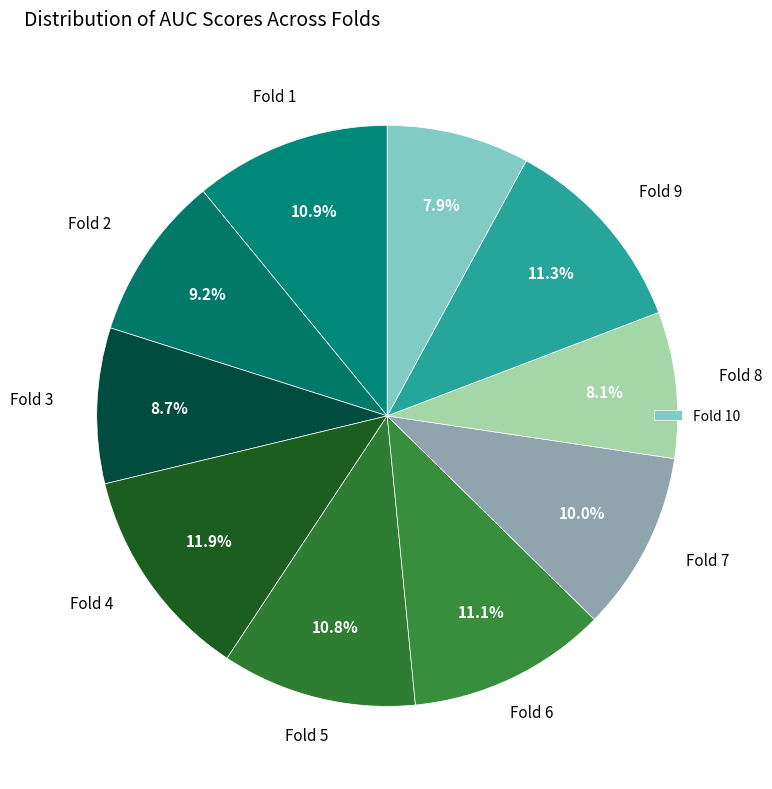

How many segments does this pie chart have?

10